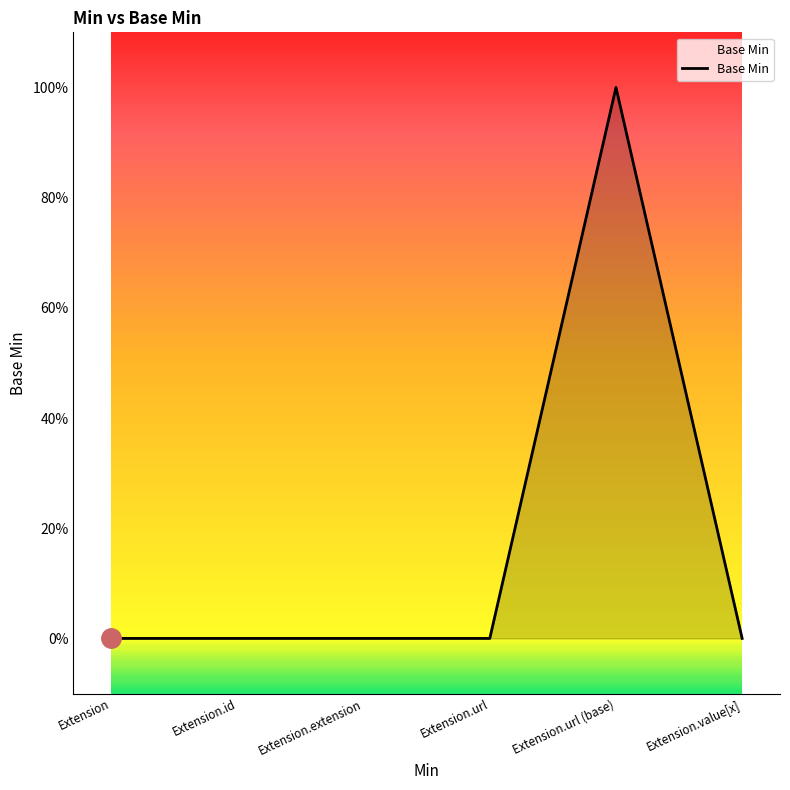

The chart shows a value of 0 at Extension.id. True or false?

True